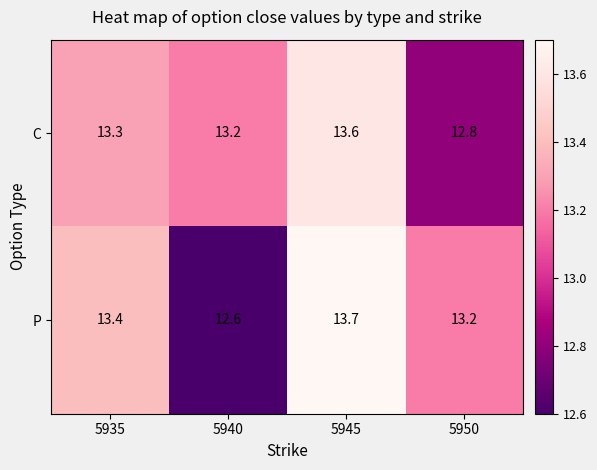

Which label corresponds to the smallest value in the chart?

5940